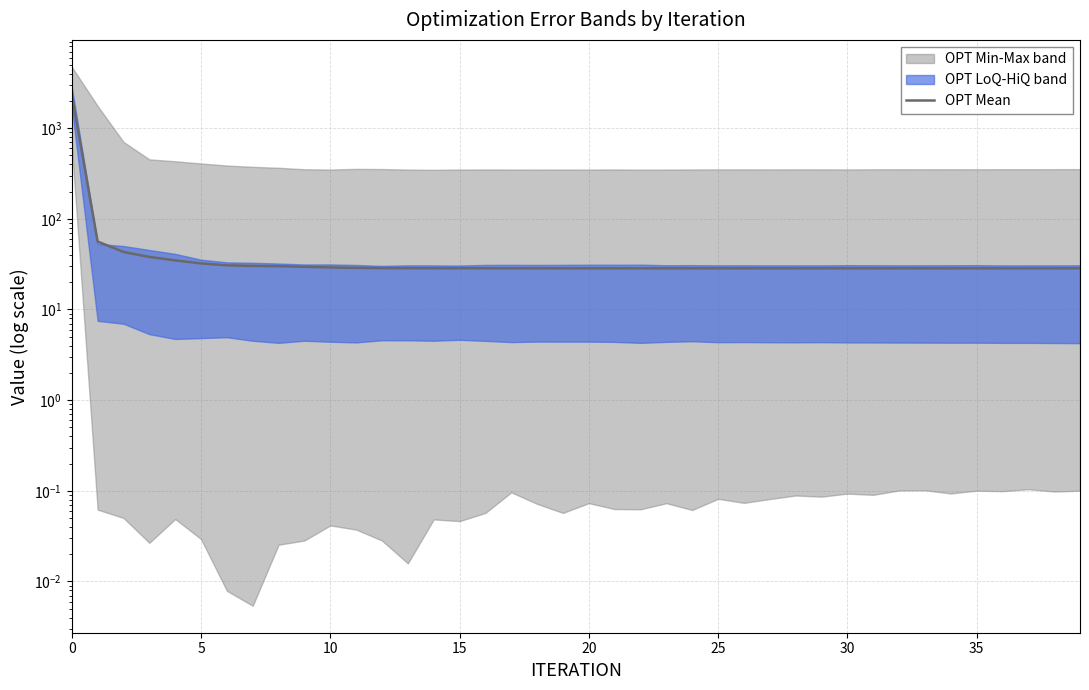

What is the label of the 22nd point from the right?

18